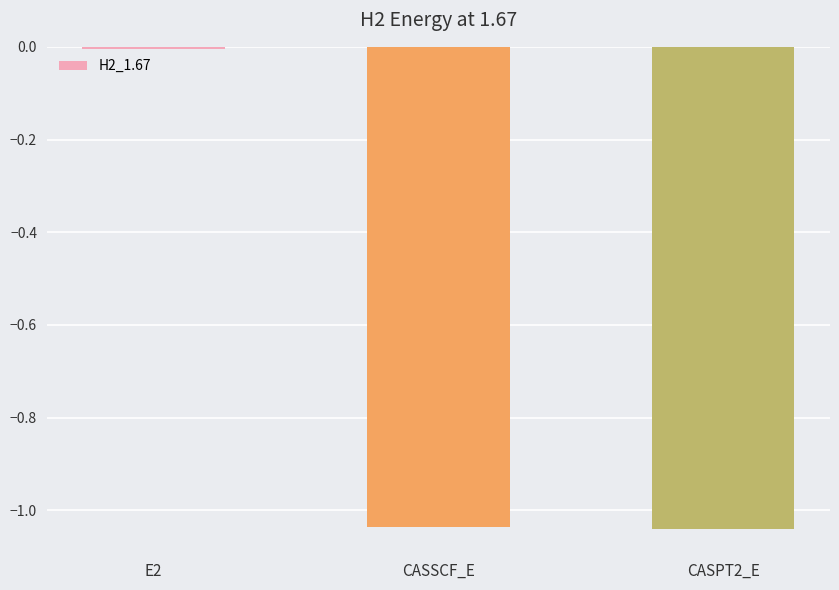

The chart shows a value of -0.0 at E2. True or false?

True